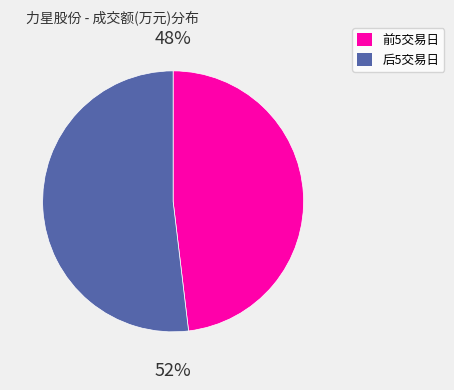

Does any single category account for the majority?

Yes